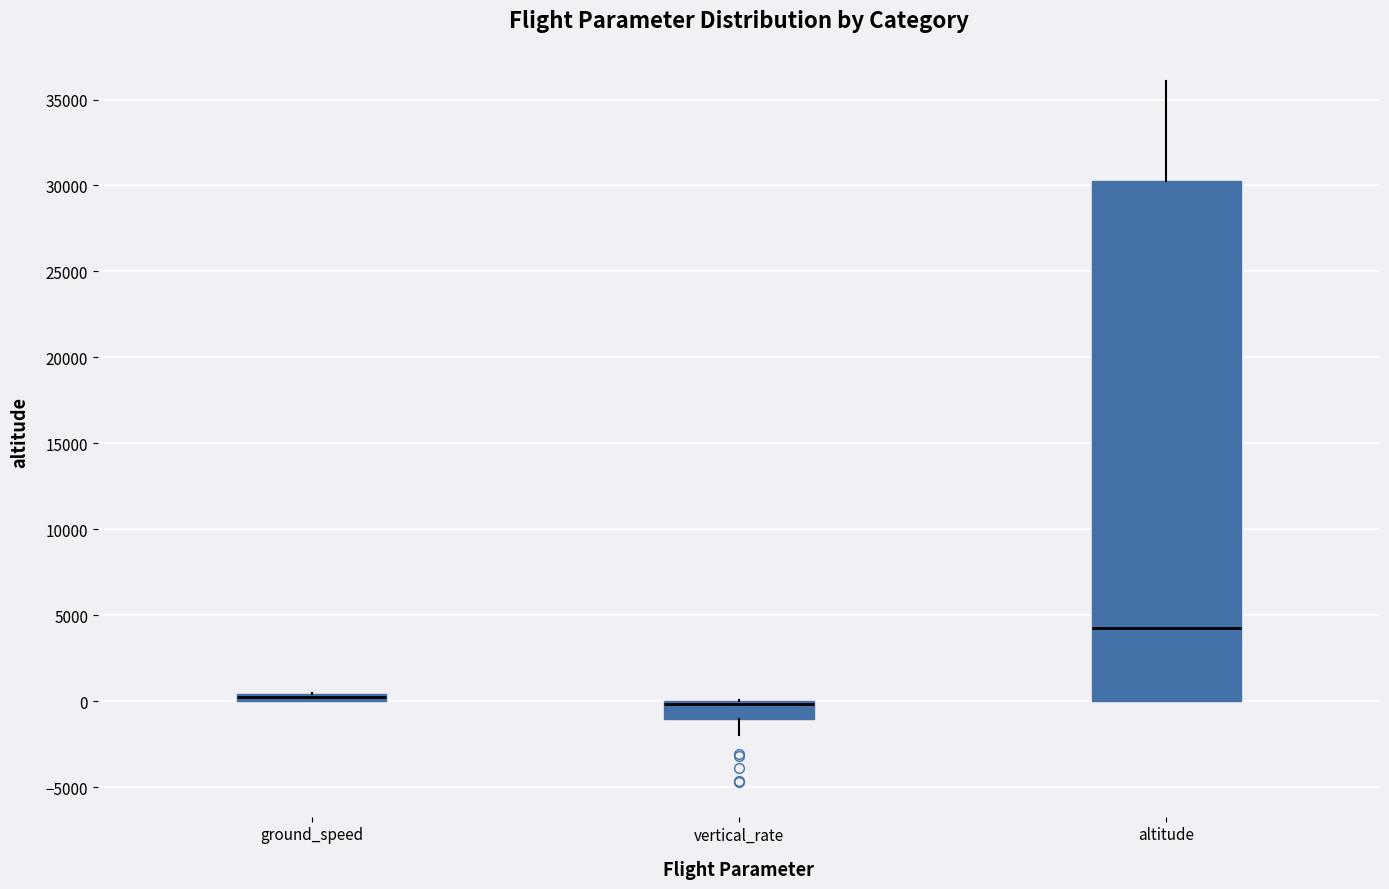

Comparing the boxes themselves (not the whiskers), which one is the tallest?

altitude